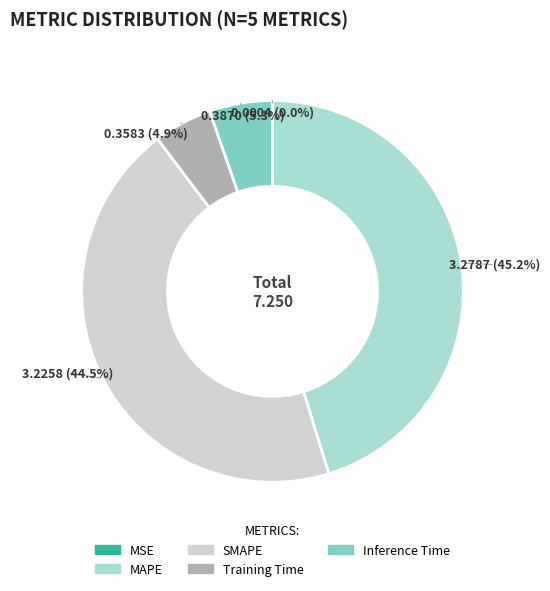

Is there a majority slice in this chart?

No